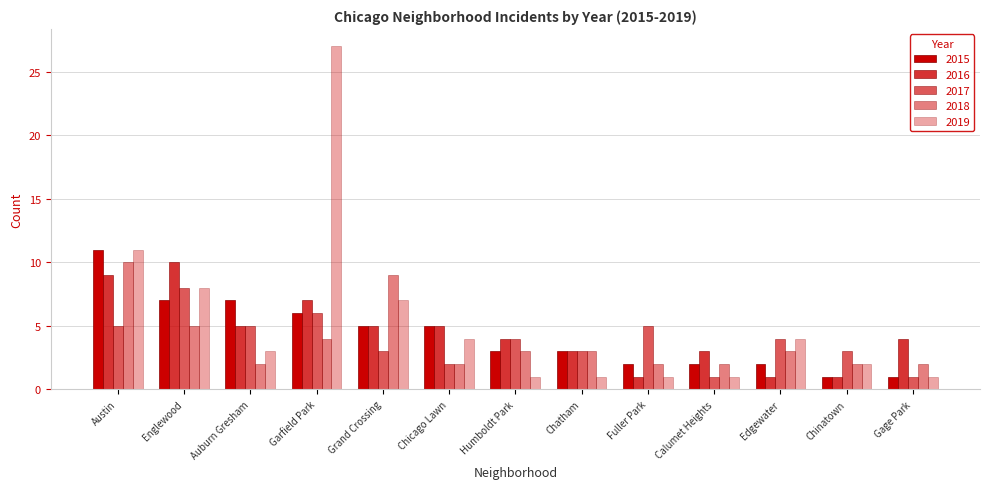

What position from the right is Calumet Heights?

4